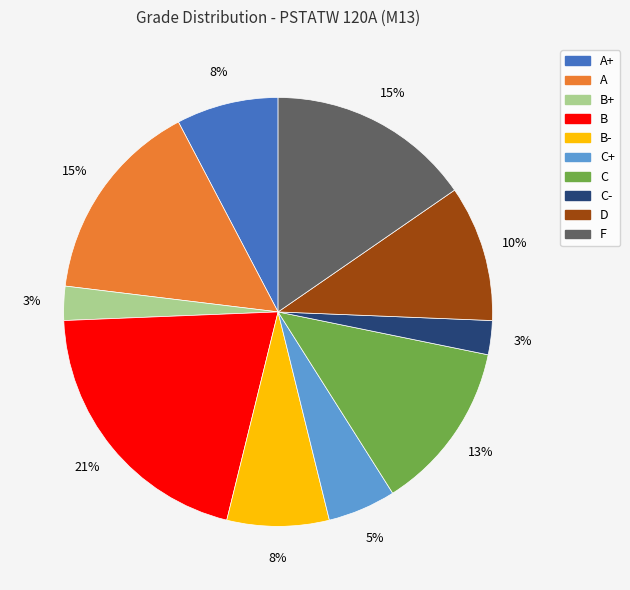

Count the number of slices in the pie.

10